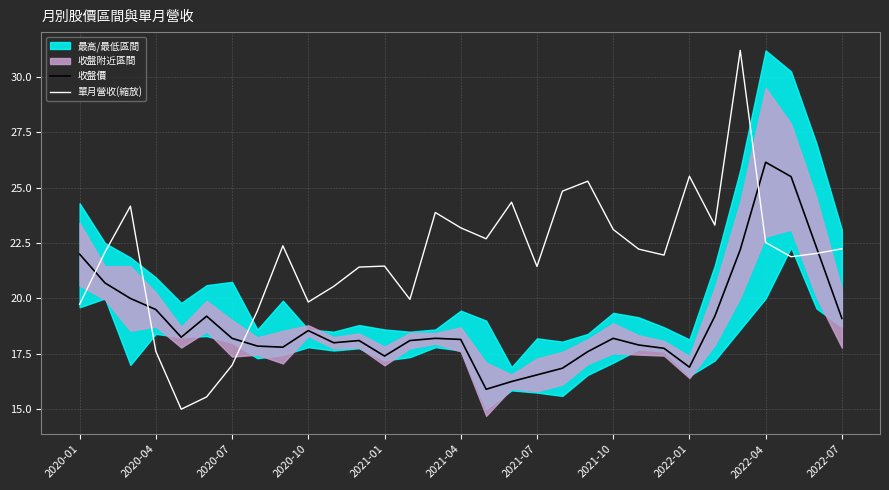

True or false: 收盤價 has a value of 25.6 at 2020-07.

False